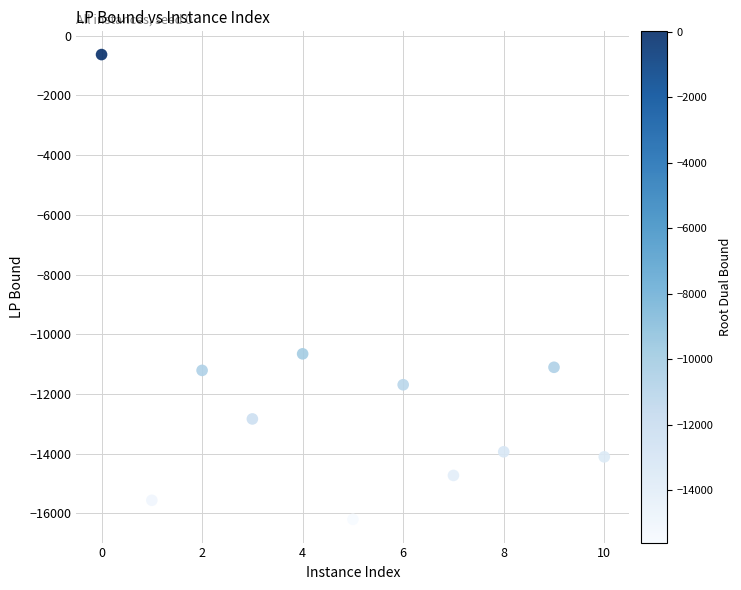

What Y value in the scatter plot is closest to -8416?

-10656.6